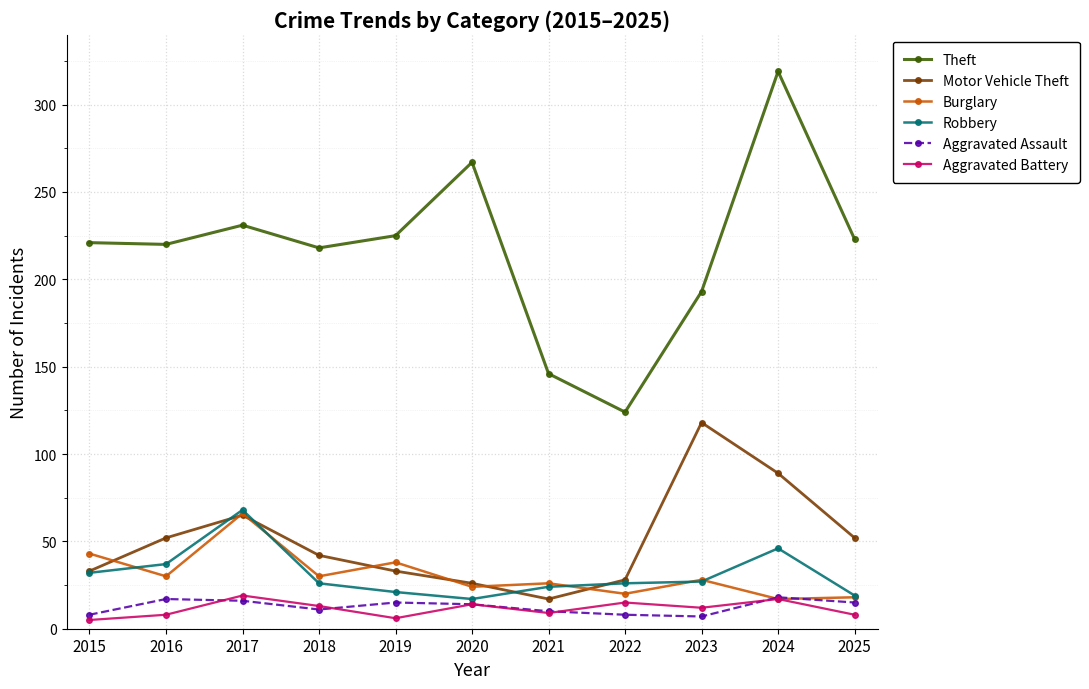

What is the value of the Motor Vehicle Theft point at the 4th from the left?

42